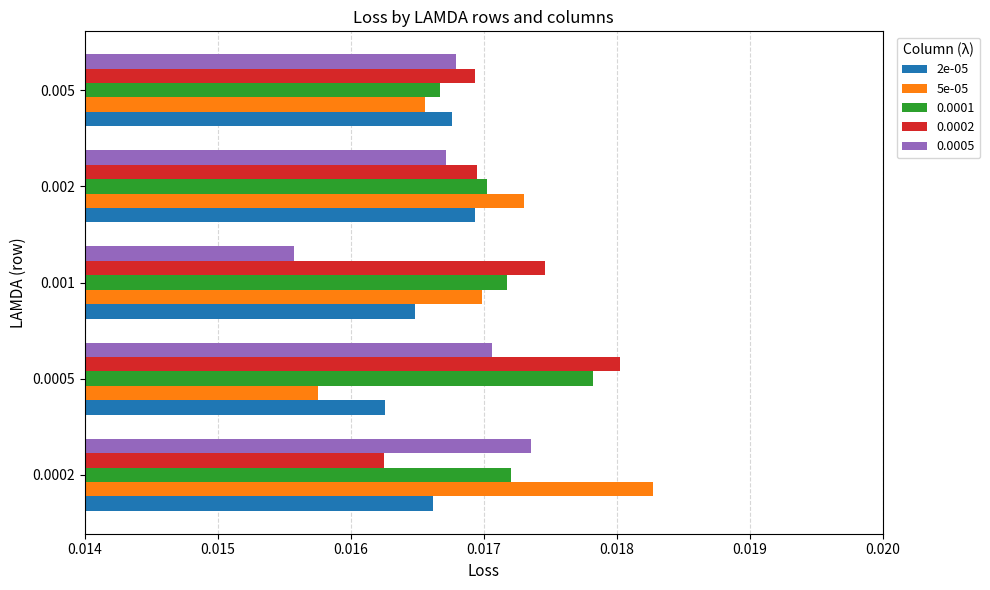

At how many categories does at least one series exceed 0?

5